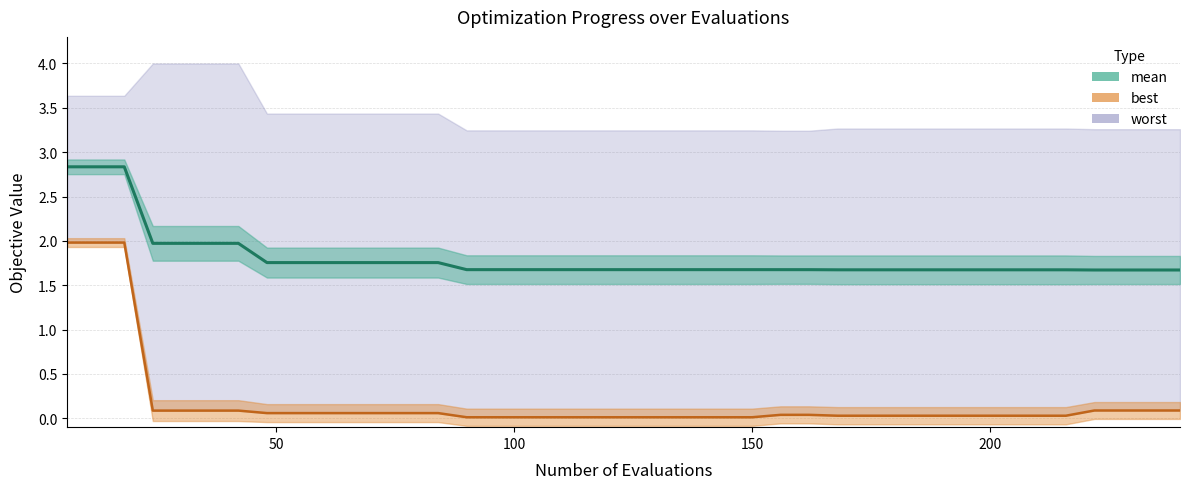

True or false: best and mean intersect in this chart.

False